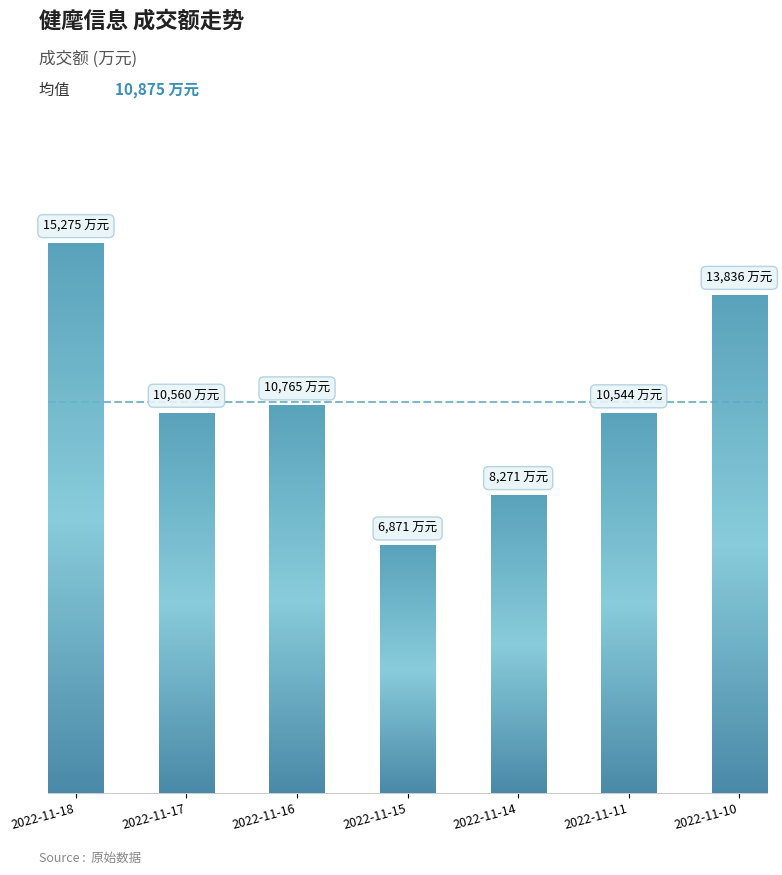

Reading left to right, extract all data points from this chart.

15275	10560	10765	6871	8271	10544	13836